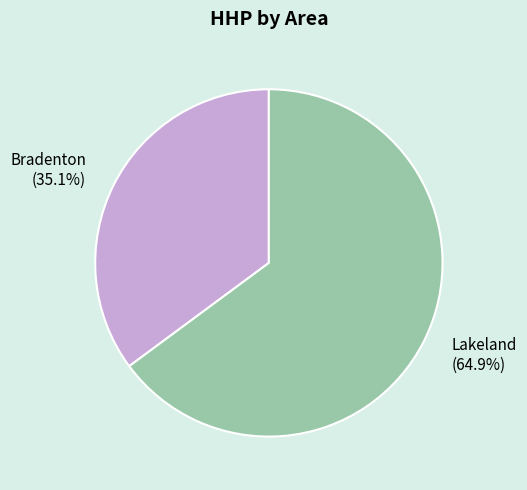

The Bradenton slice represents 1% of the pie. True or false?

False